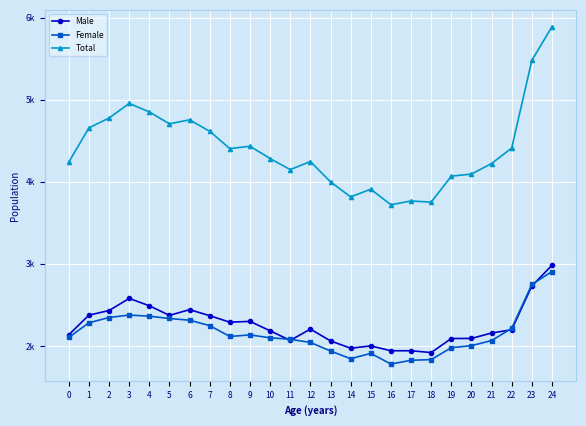

Rank the series at 0 from highest to lowest value.

Total, Male, Female